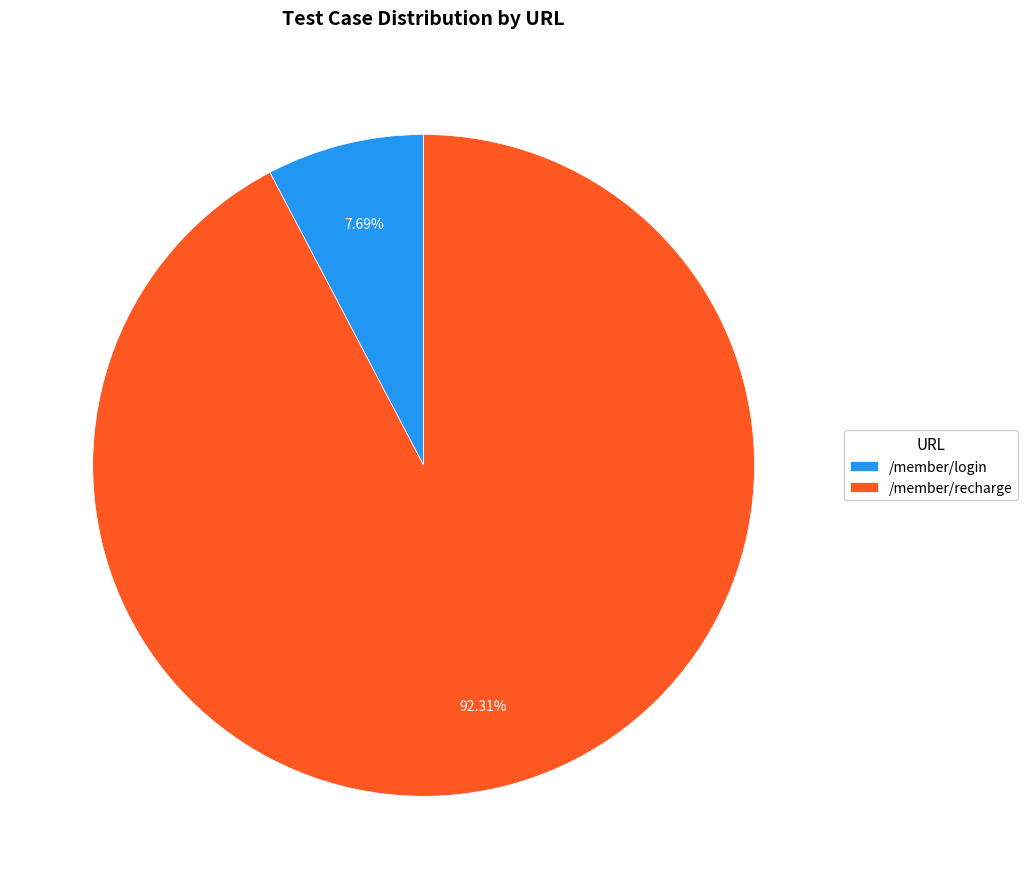

To the nearest percent, what percentage of the pie is /member/login?

8%